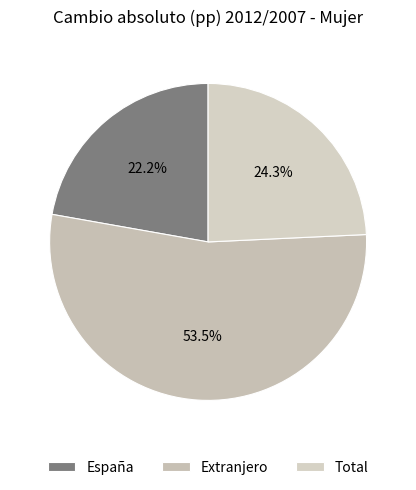

The España slice represents 22% of the pie. True or false?

True